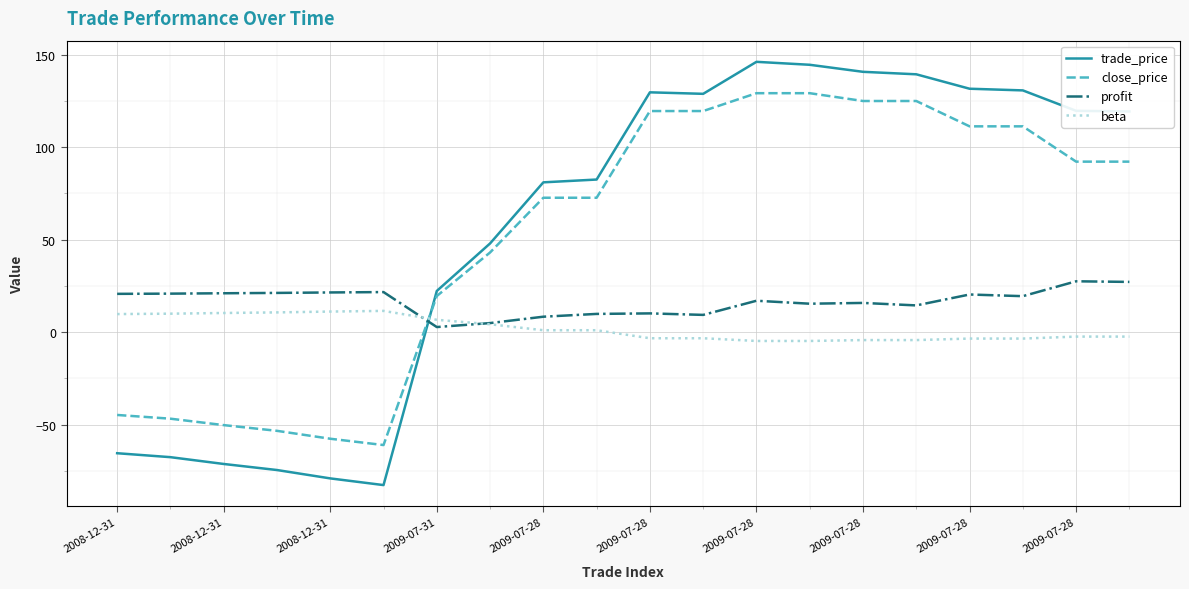

What is the highest value of the beta series?

11.5